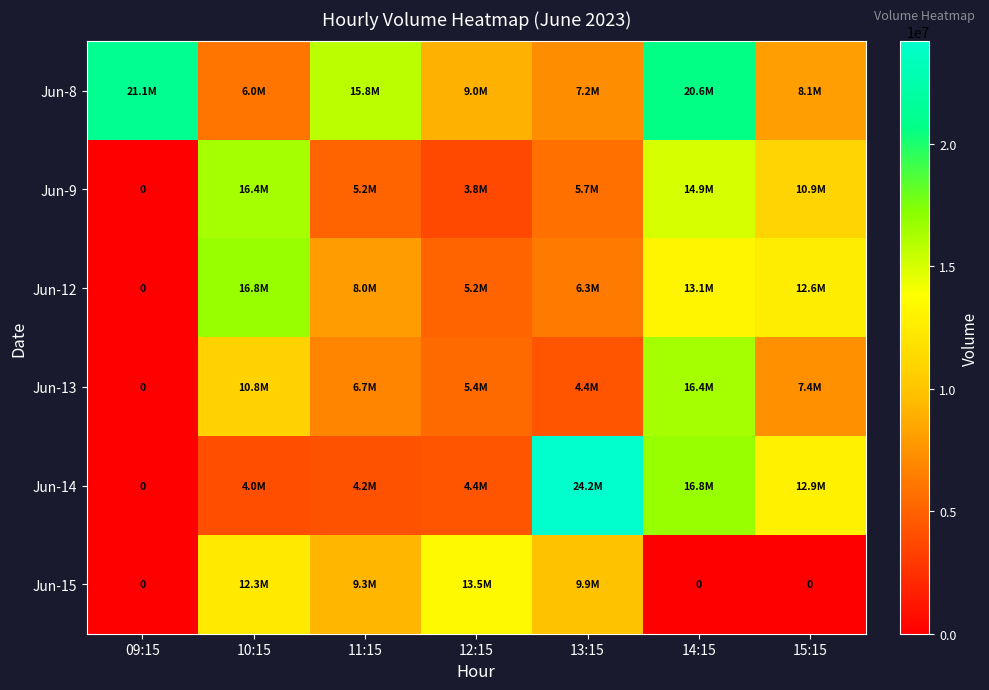

List the labels in order of Jun-8 value, smallest first.

10:15, 13:15, 15:15, 12:15, 11:15, 14:15, 09:15